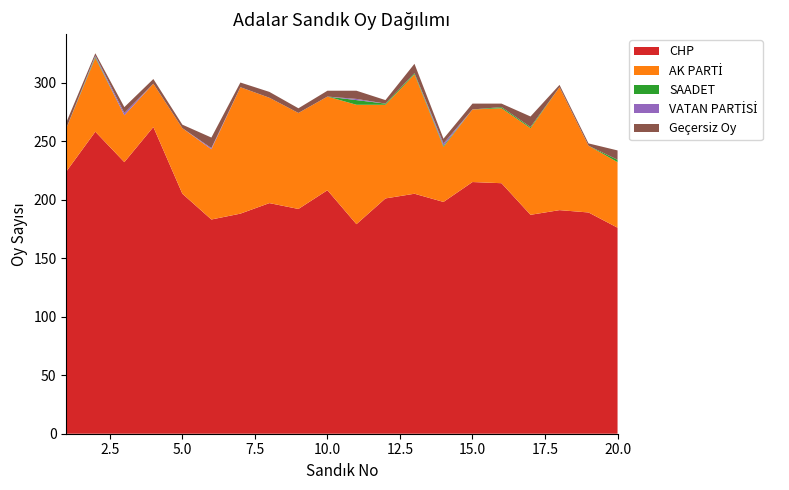

Reading left to right, transcribe all the data shown in this chart.

CHP: 224	258	232	262	205	183	188	197	192	208	179	201	205	198	215	214	187	191	189	176
AK PARTİ: 37	63	40	37	56	60	108	90	82	80	102	80	102	47	62	64	74	105	57	56
SAADET: 0	1	0	0	0	0	0	0	0	0	4	1	1	1	0	1	1	0	0	2
VATAN PARTİSİ: 0	1	2	0	0	1	0	0	0	0	1	0	0	2	0	0	0	0	0	0
Geçersiz Oy: 5	2	5	4	3	9	4	5	4	5	7	3	8	4	5	3	9	2	2	8